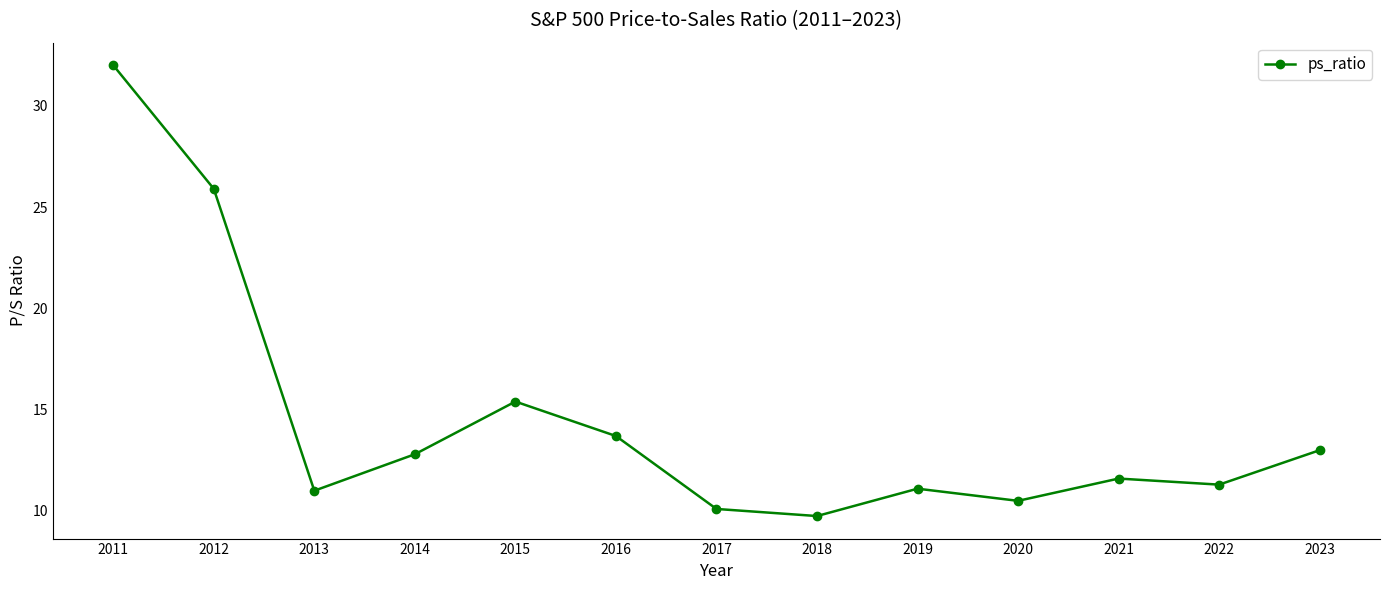

How many series are shown in this chart?

1